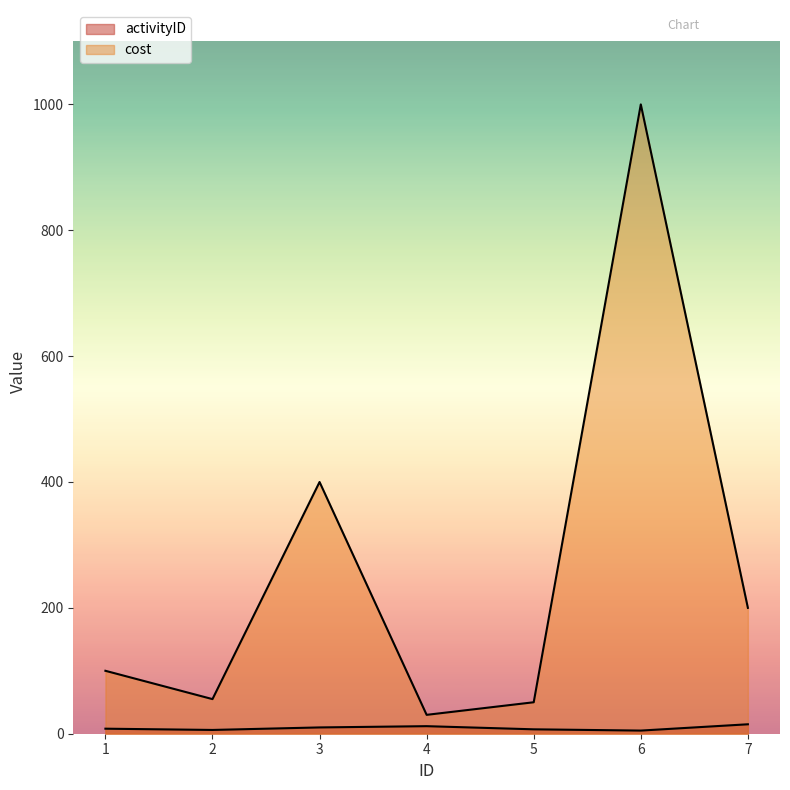

Which series changed the most between 2 and 4?

cost